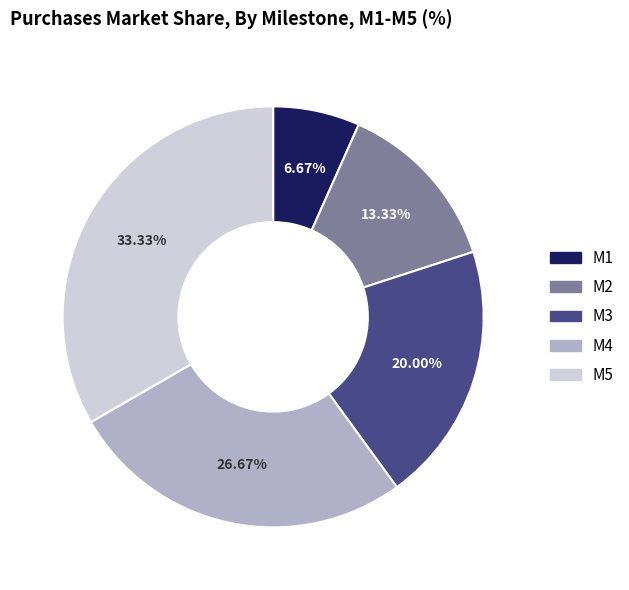

Is there any slice that represents more than half of the pie?

No